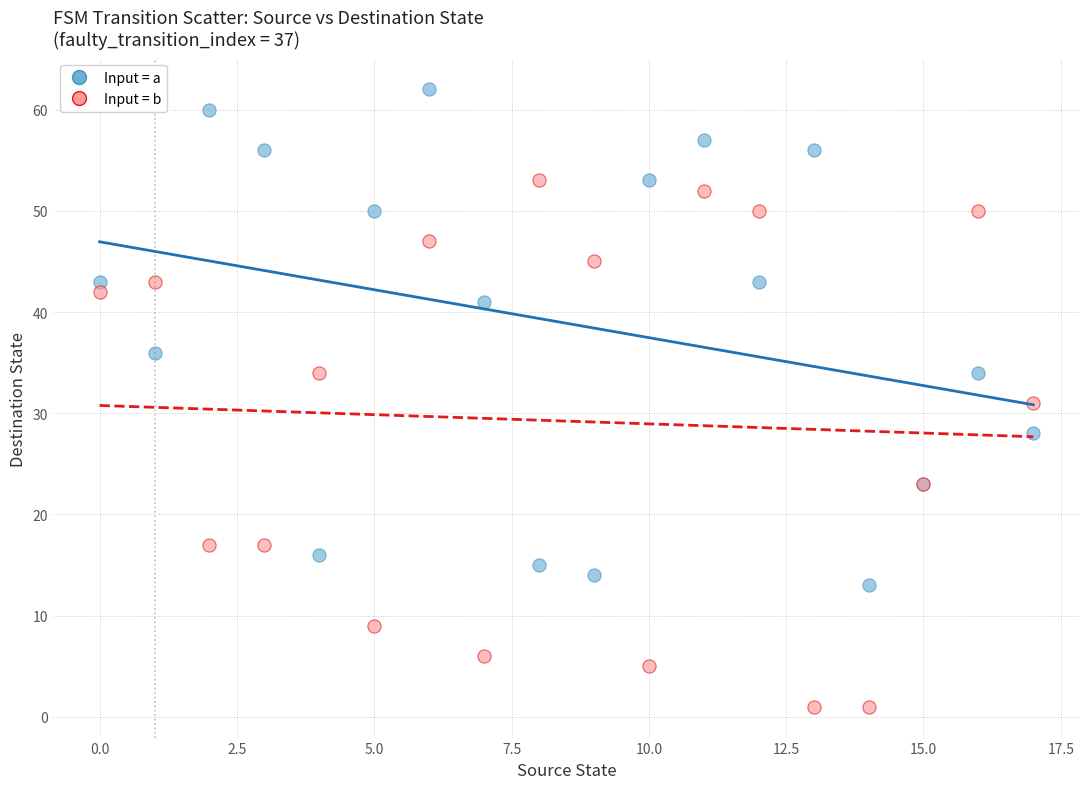

What are all the series names shown in the legend?

Input = a, Input = b